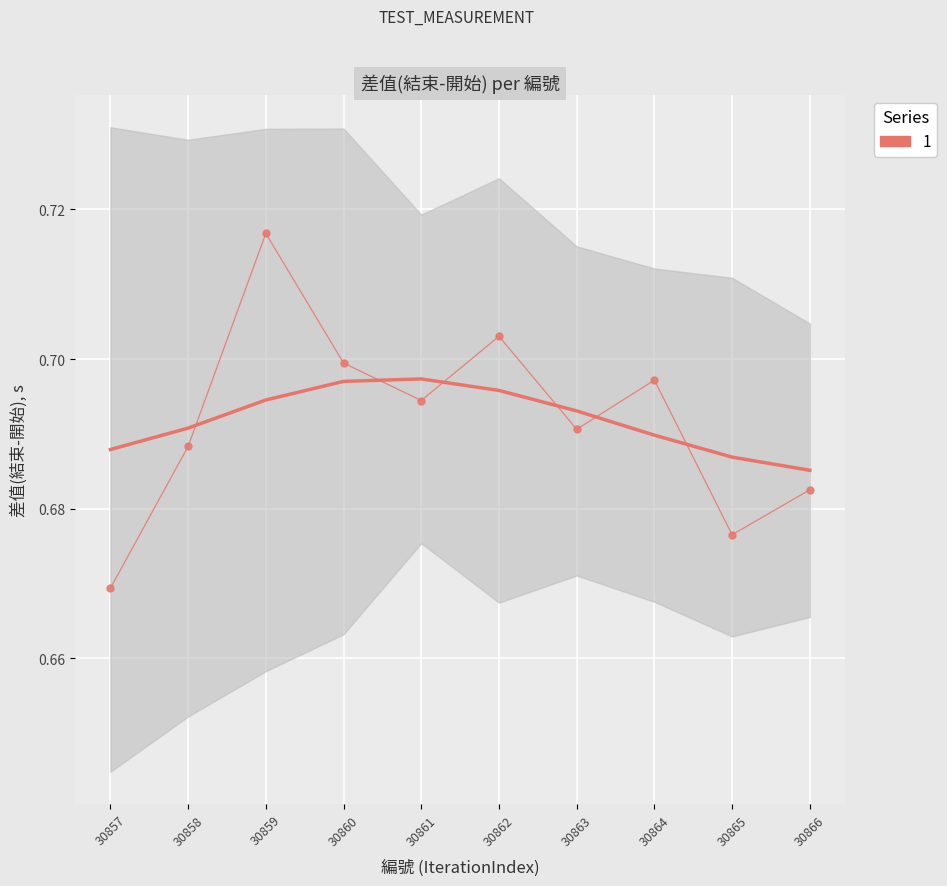

Which label corresponds to the largest value in the chart?

30859